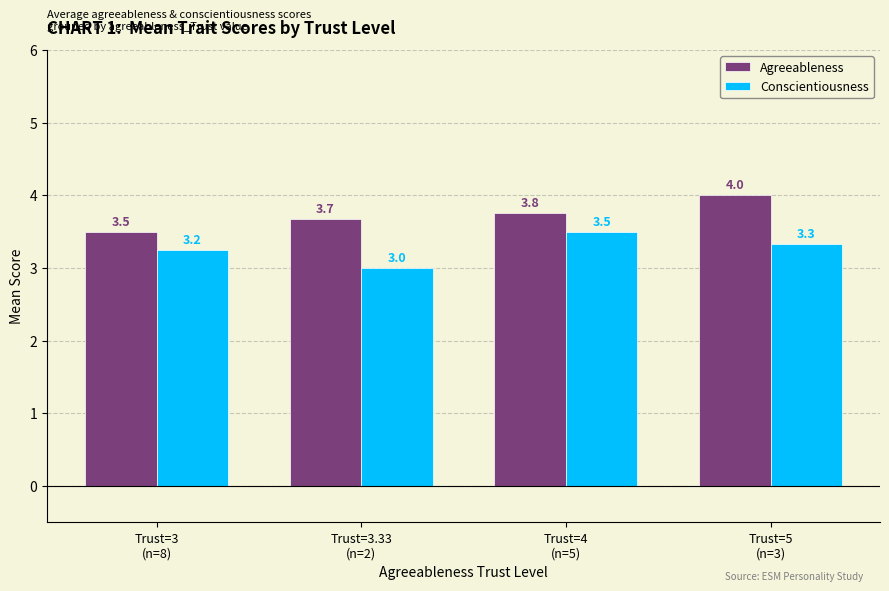

What is the difference between the second highest and second lowest values in the Agreeableness series?

0.1